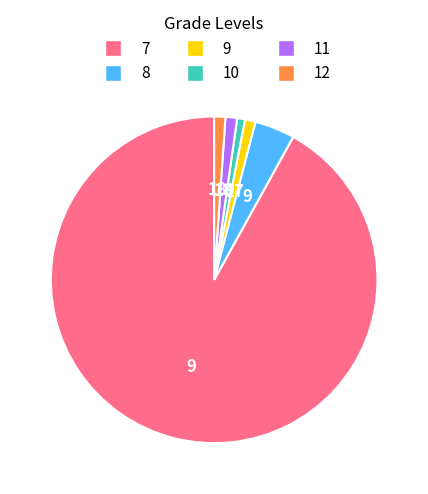

Which has a higher value, 11 or 8?

8